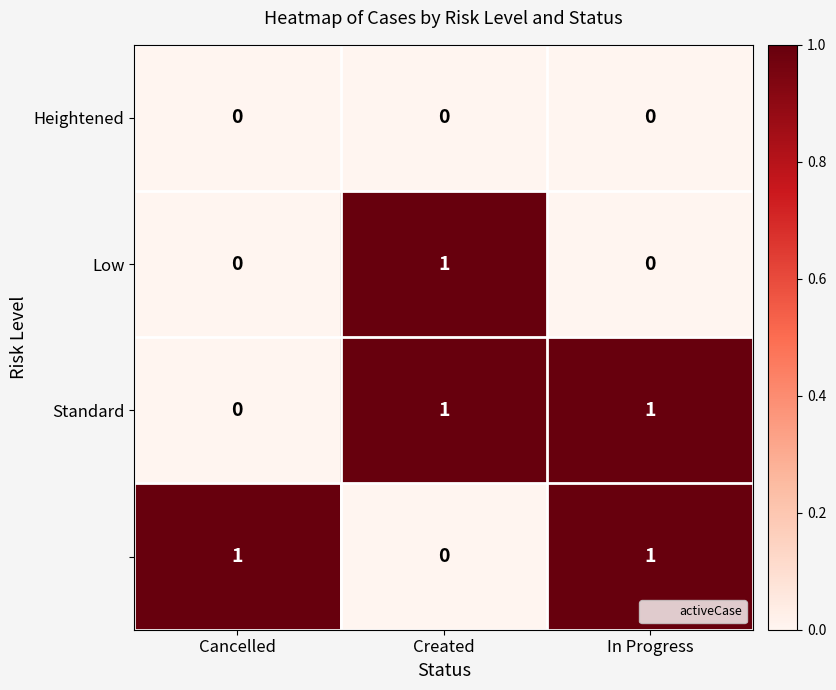

How many series are shown in this chart?

4